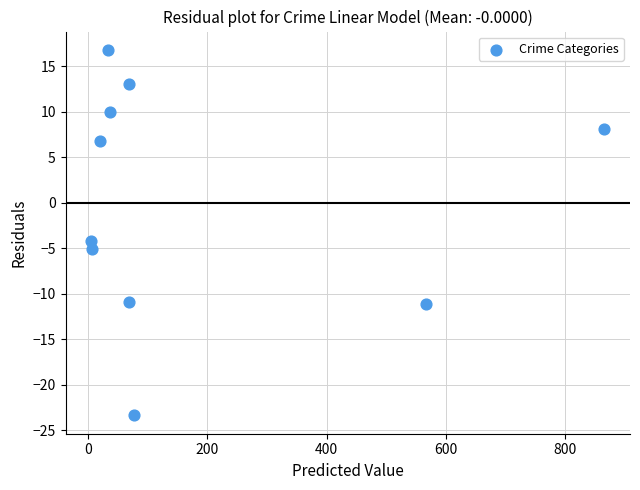

What is the range of X values (max minus min)?

860.8